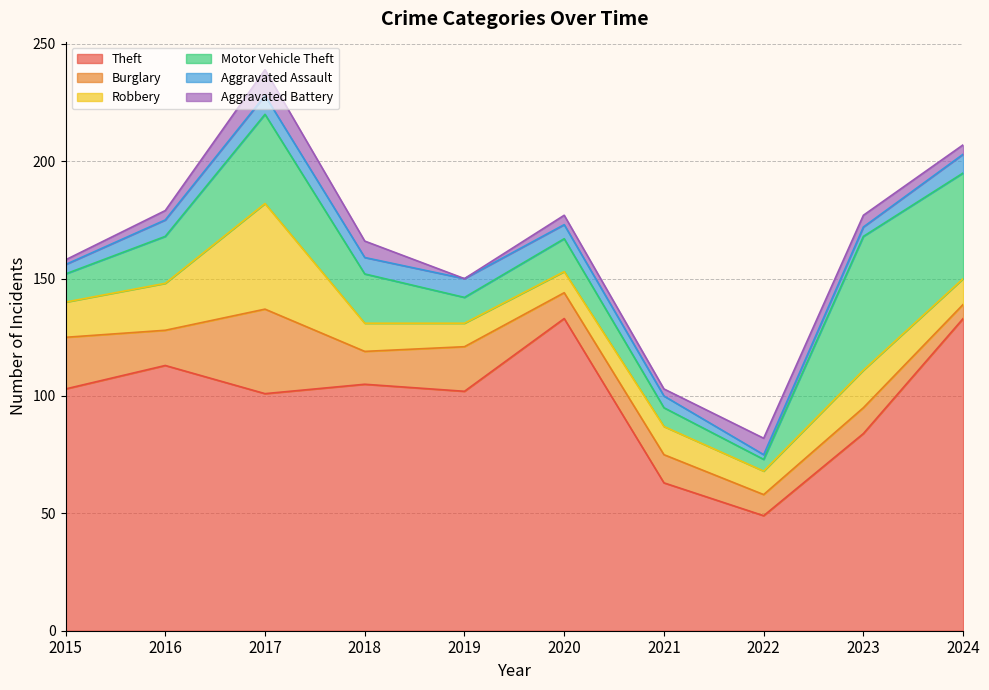

What is the value of the Theft point at the 9th from the left?

84